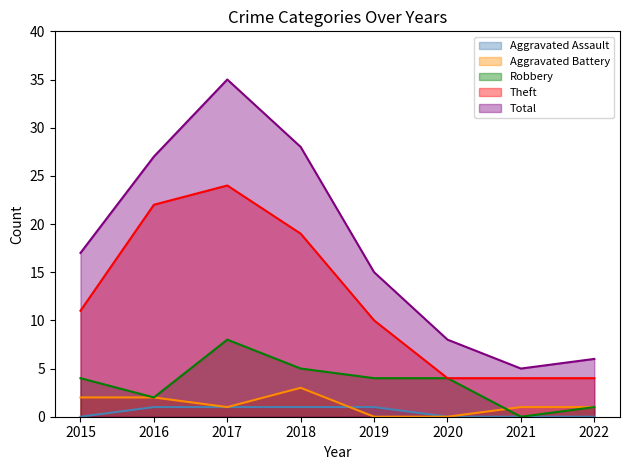

Rank the series at 2019 from highest to lowest value.

Total, Theft, Robbery, Aggravated Assault, Aggravated Battery